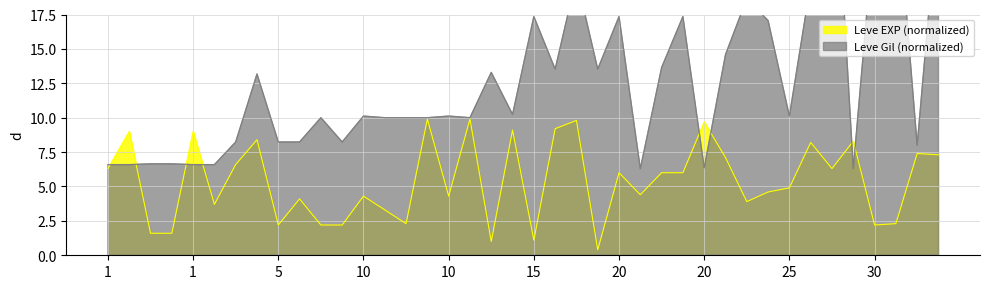

Which label corresponds to the largest value in the chart?

25